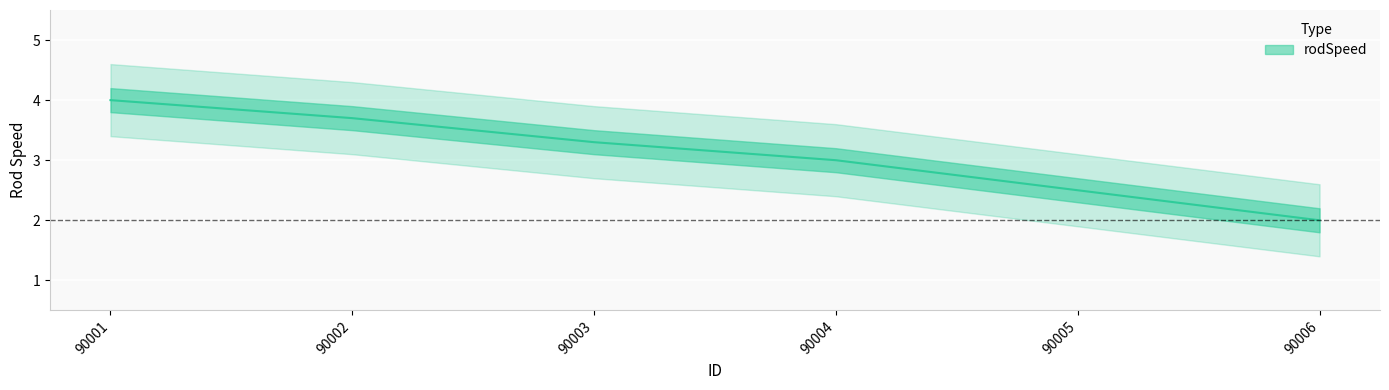

The chart shows a value of 1.6 at 90005. True or false?

False